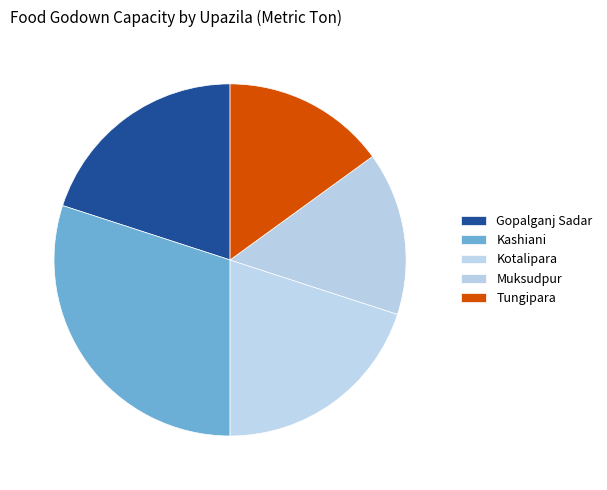

The Kotalipara slice represents 27% of the pie. True or false?

False